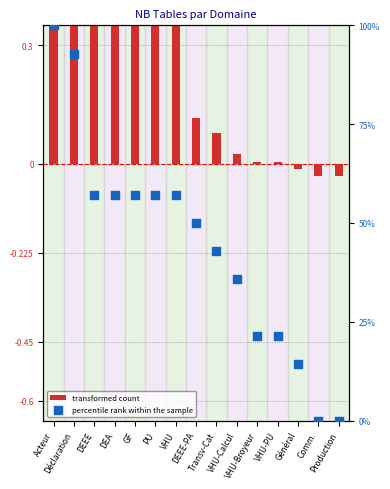

Is the value of percentile rank within the sample at VHU-Broyeur greater than the value of transformed count at DEA?

Yes